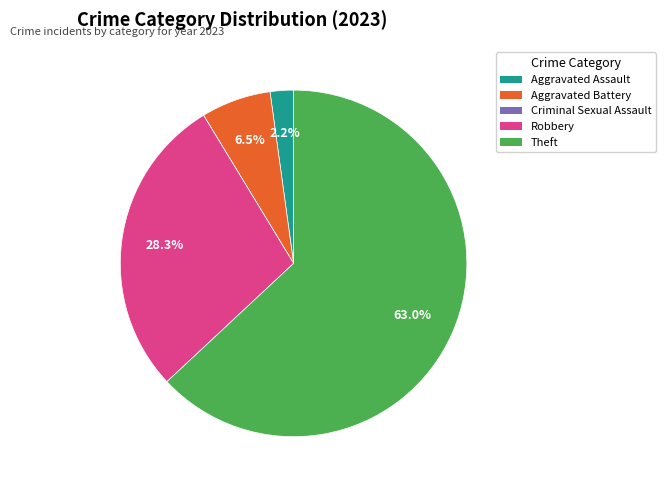

How much of the chart is everything except Aggravated Battery?

93.5%